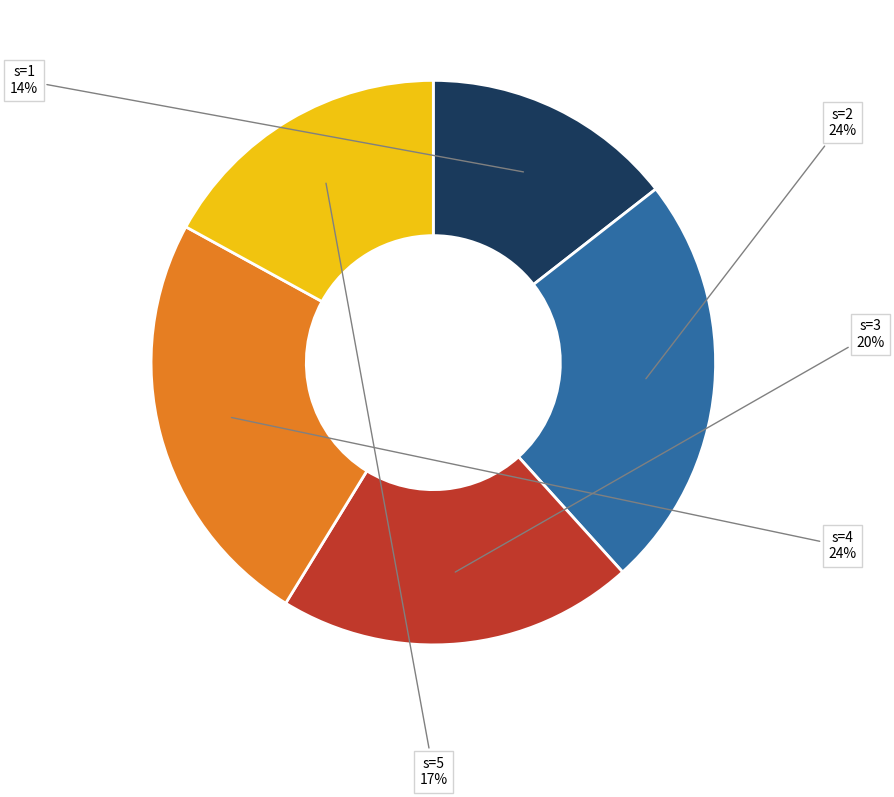

What is the smallest slice in the pie chart?

s=1